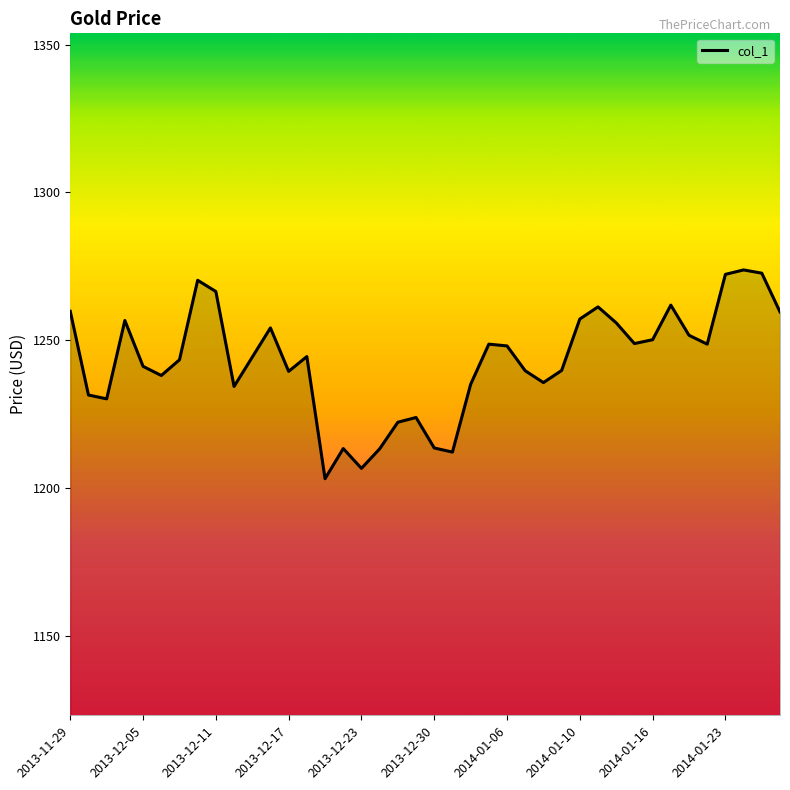

True or false: the data has more than 1 interior local peaks.

True